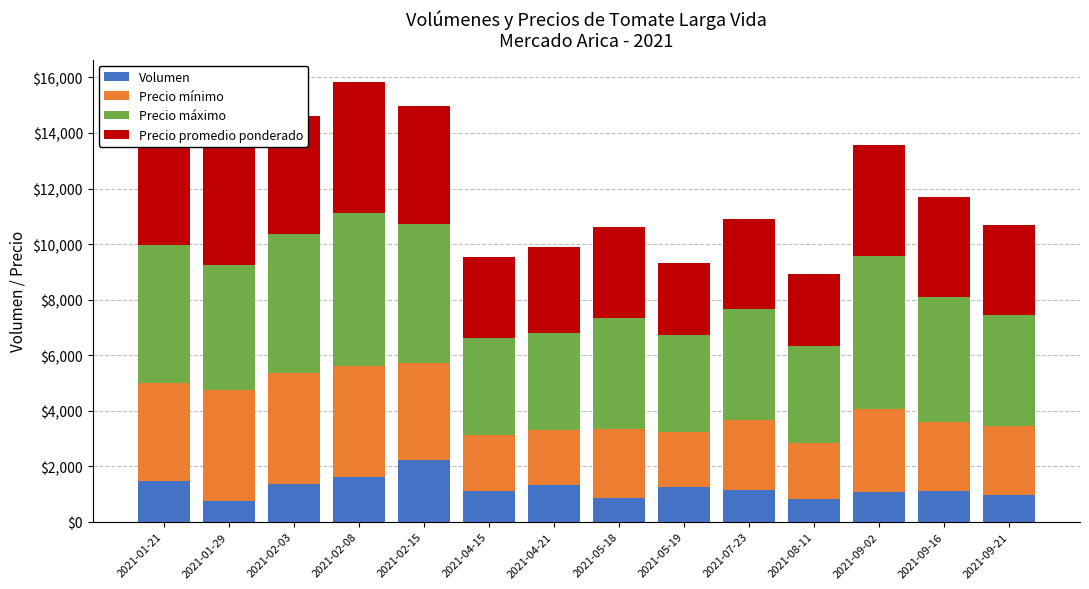

What is the highest value of the Volumen series?

2230